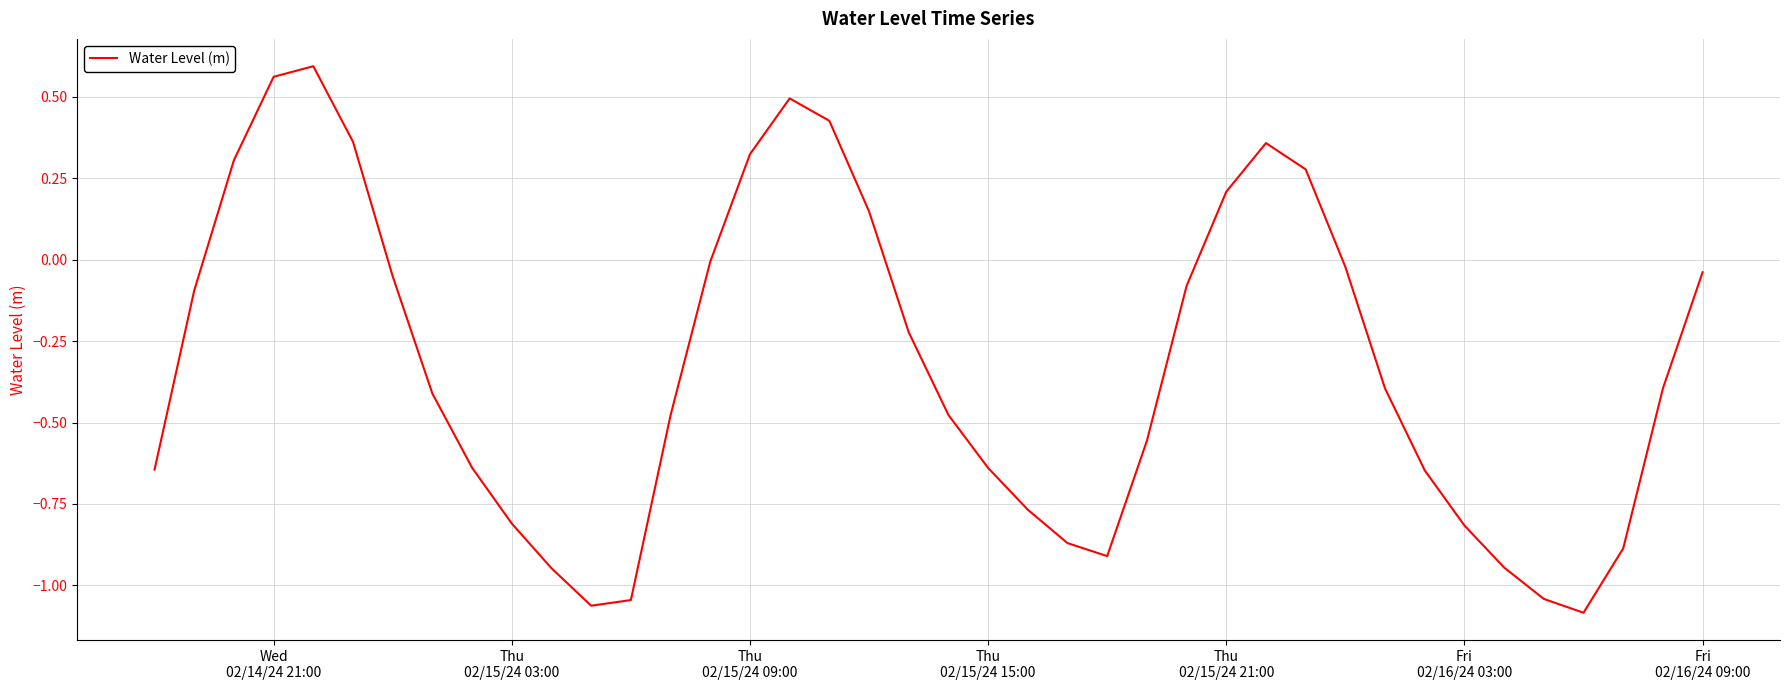

What is the difference between the maximum and minimum values?

1.7